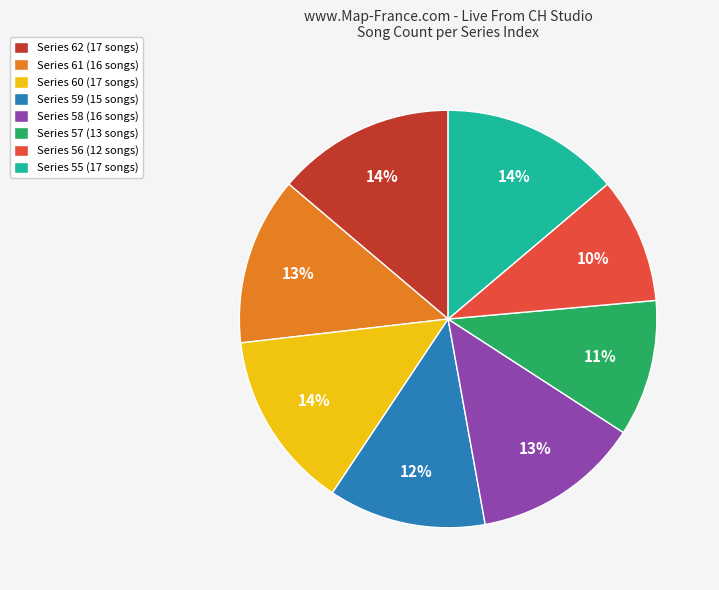

Does any single category account for the majority?

No